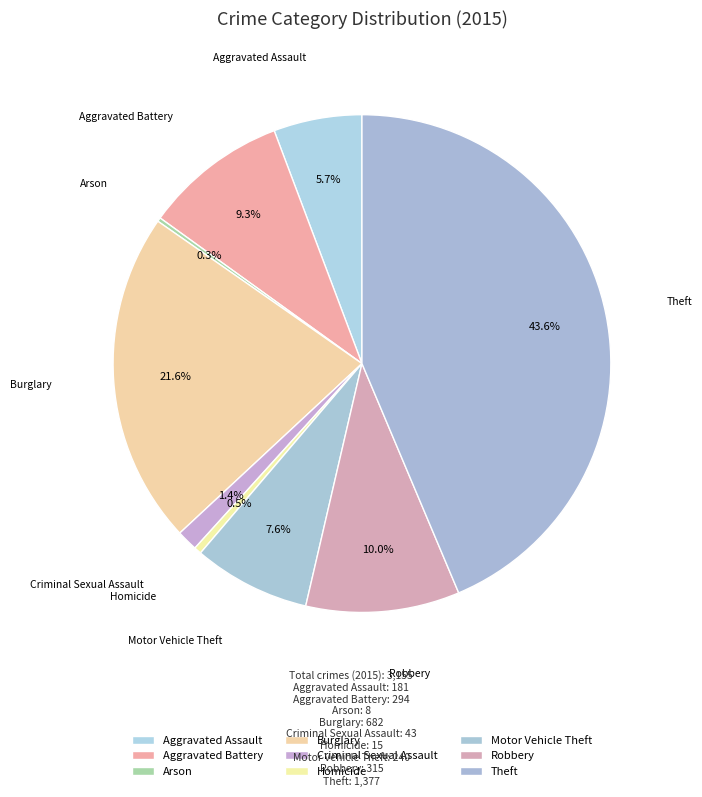

To the nearest percent, what percentage of the pie is Theft?

44%